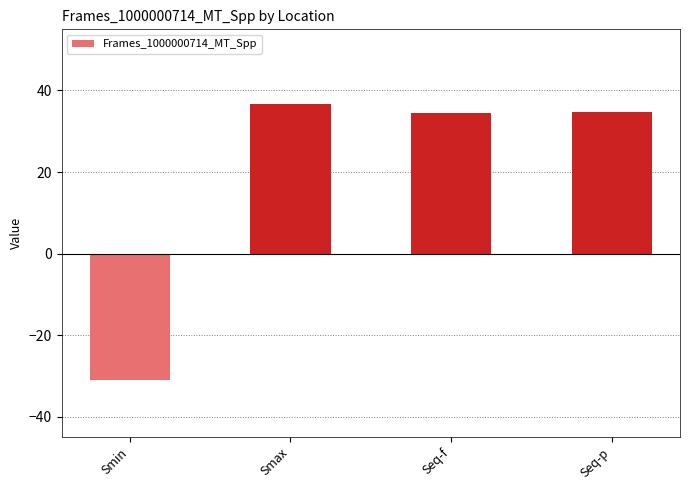

At which category does the chart reach its minimum across all series?

Smin